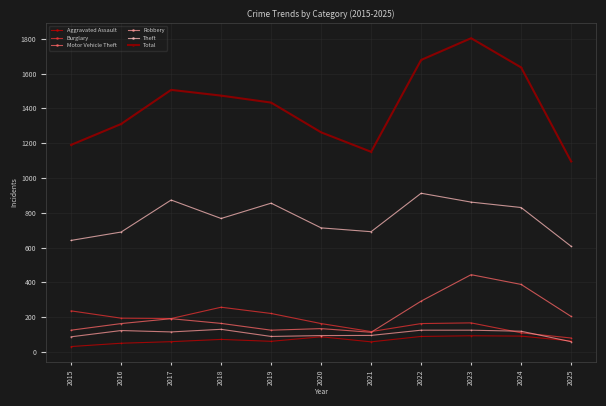

True or false: Motor Vehicle Theft and Theft cross at least once.

False